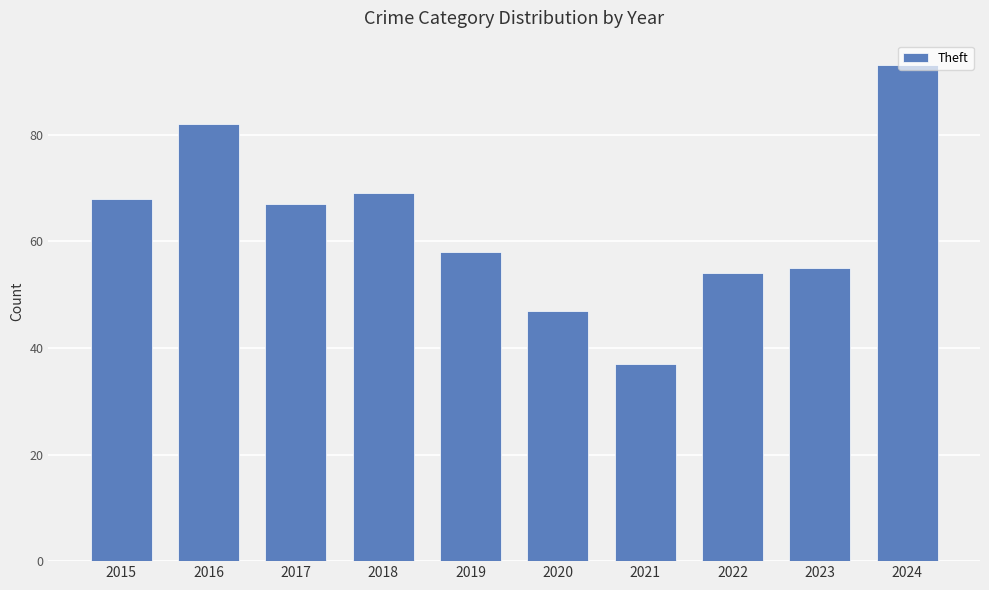

Count the number of categories in the chart.

10